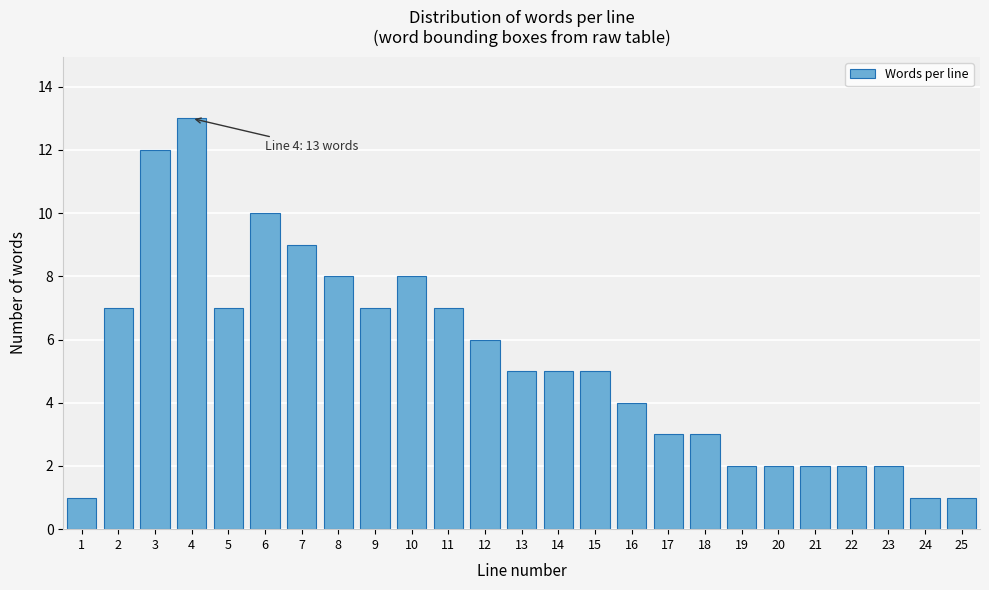

Reading right to left, extract all data points from this chart.

25=1	24=1	23=2	22=2	21=2	20=2	19=2	18=3	17=3	16=4	15=5	14=5	13=5	12=6	11=7	10=8	9=7	8=8	7=9	6=10	5=7	4=13	3=12	2=7	1=1